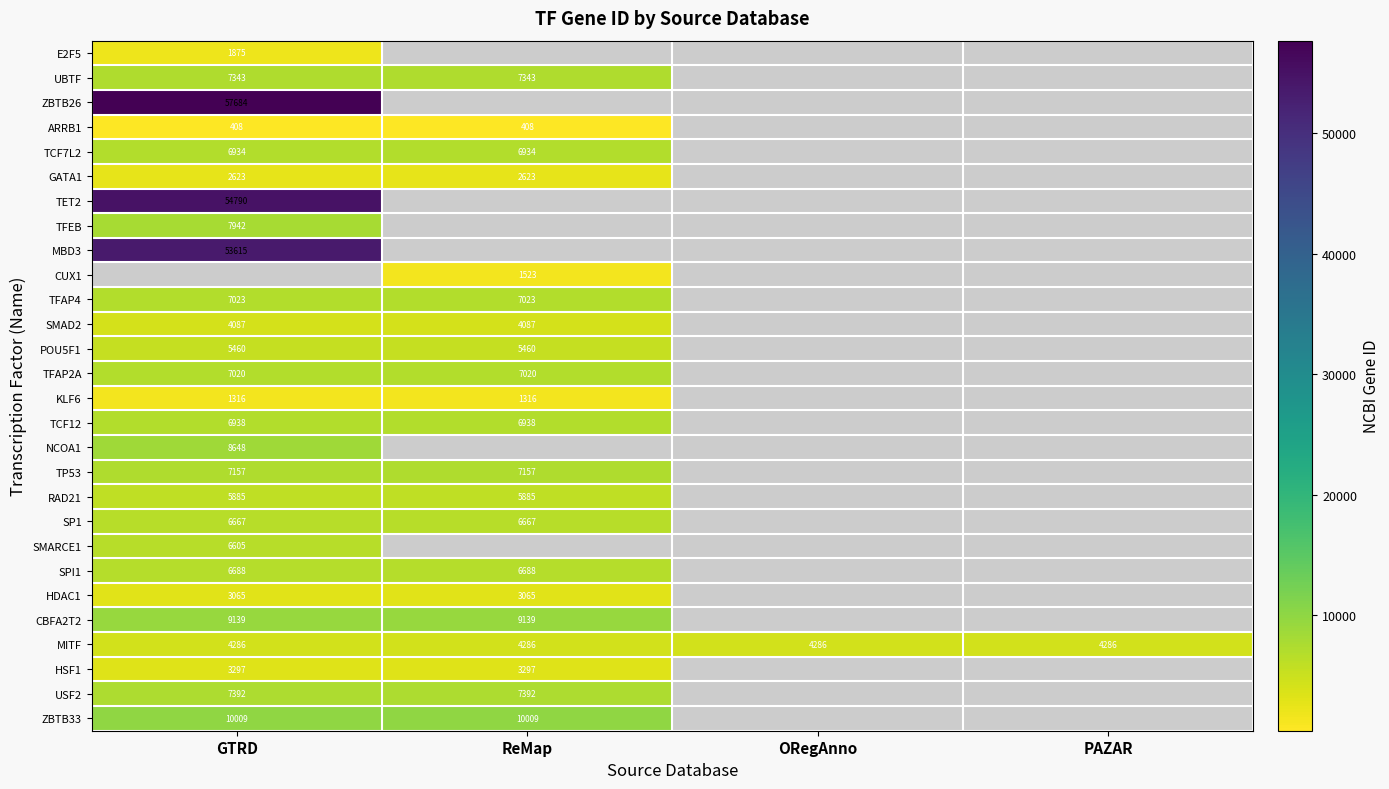

True or false: ZBTB26 has a value of 32962 at GTRD.

False